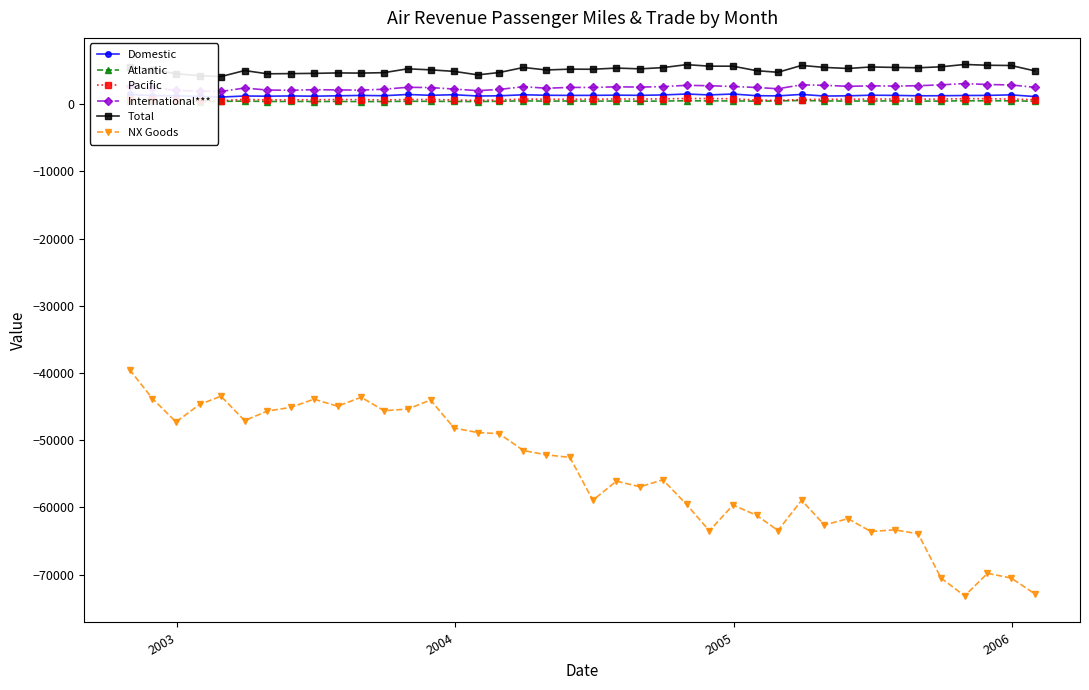

True or false: Domestic and NX Goods intersect in this chart.

False